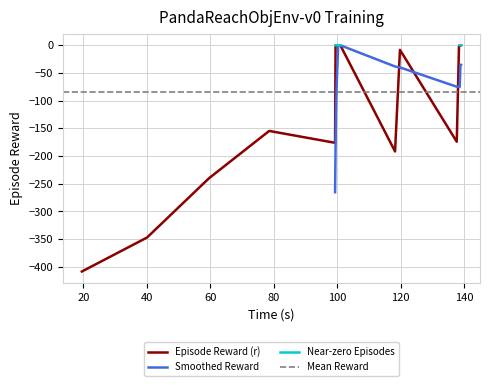

Does the chart display data point markers on the line(s)?

No